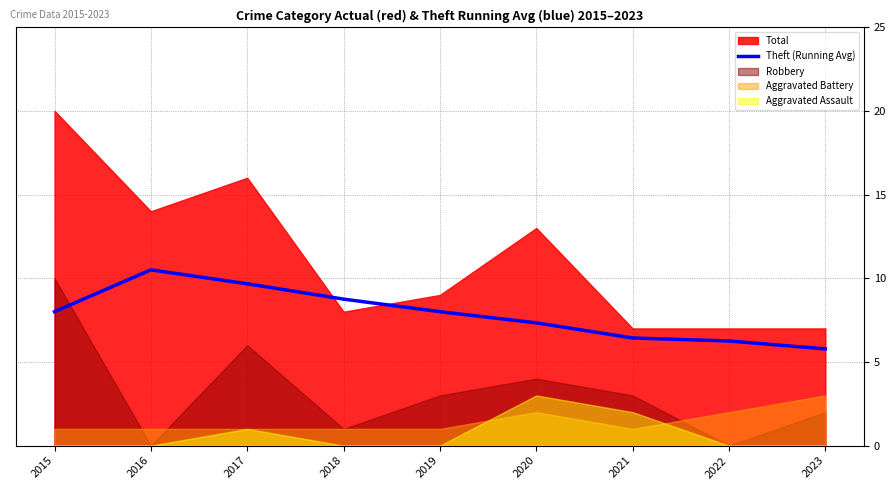

What is the highest value of the Theft (Running Avg) series?

10.5